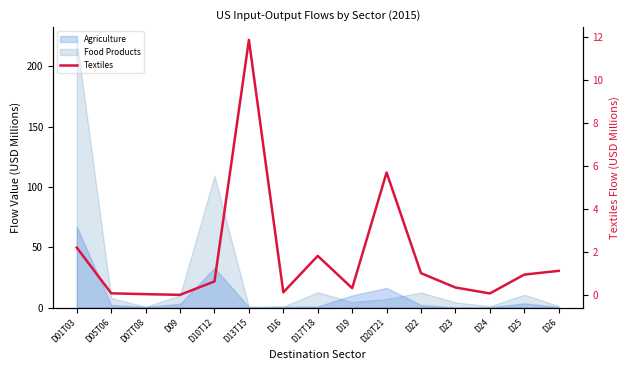

At which category does the chart reach its peak across all series?

D13T15